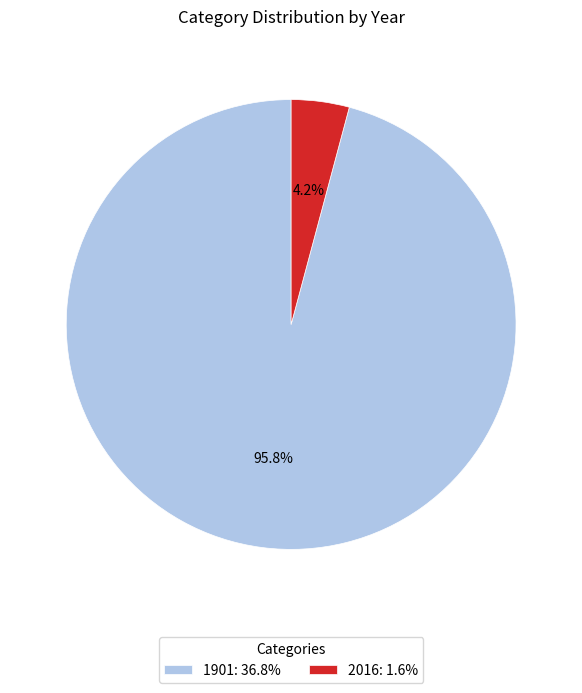

Which category has the smallest portion of the pie?

2016